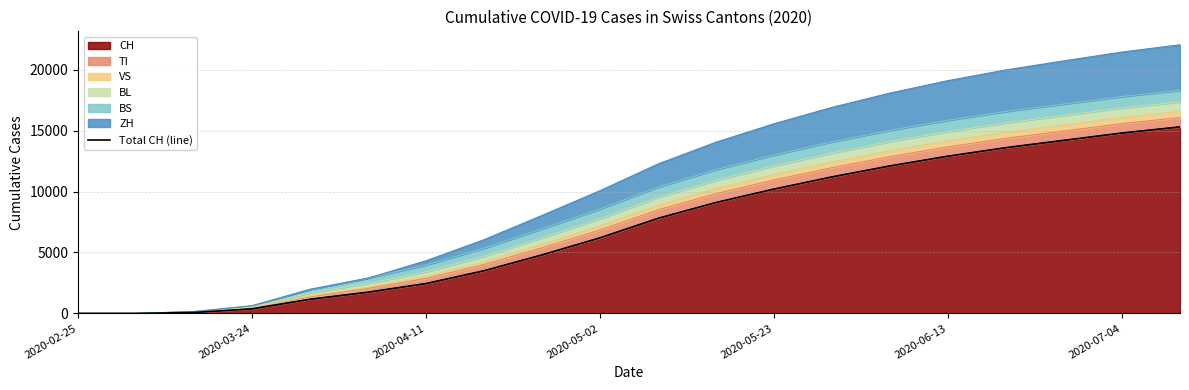

What is the difference between the maximum and minimum values?

15300